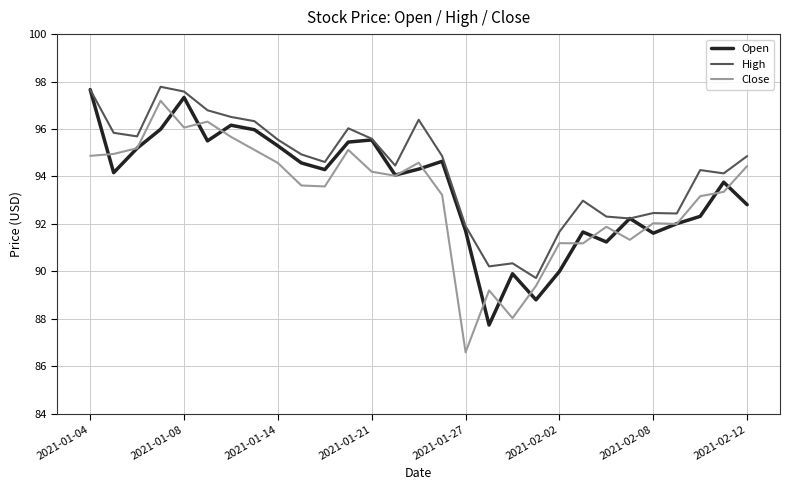

True or false: Close and High intersect in this chart.

False